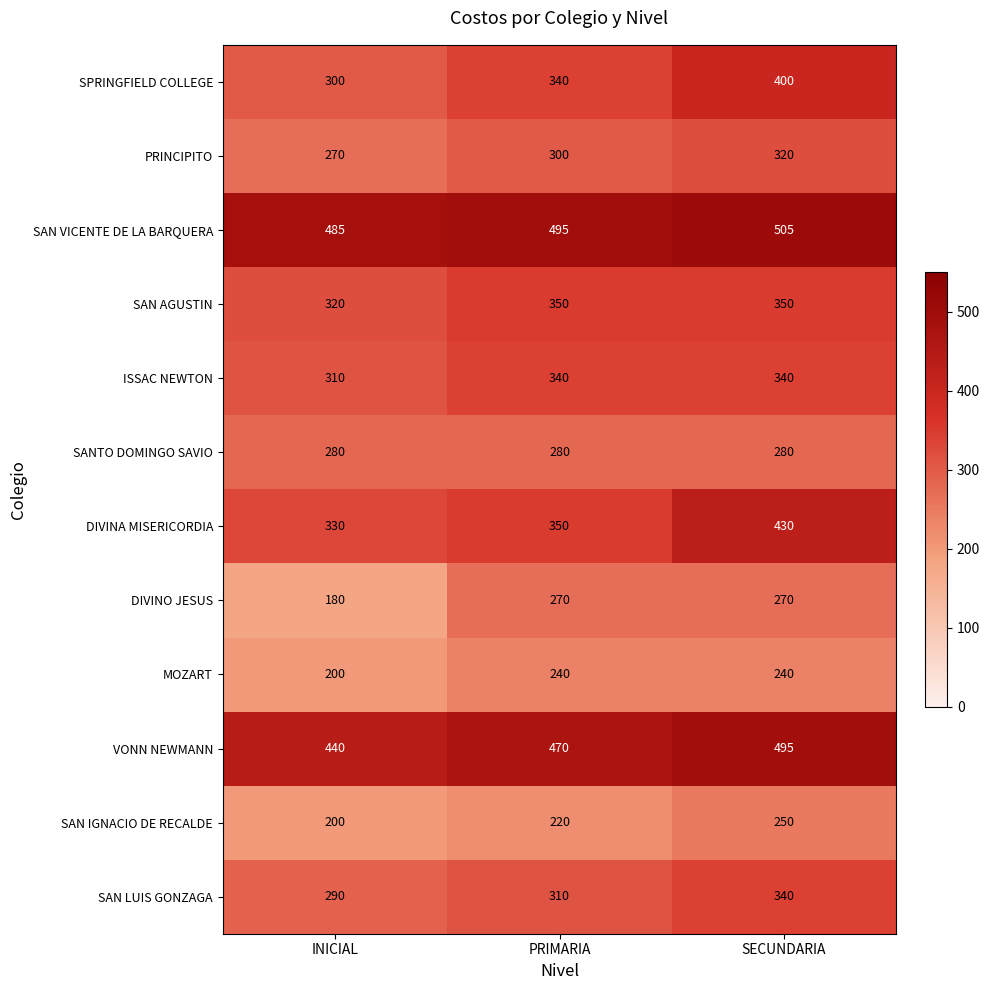

How many data points does each series have?

3